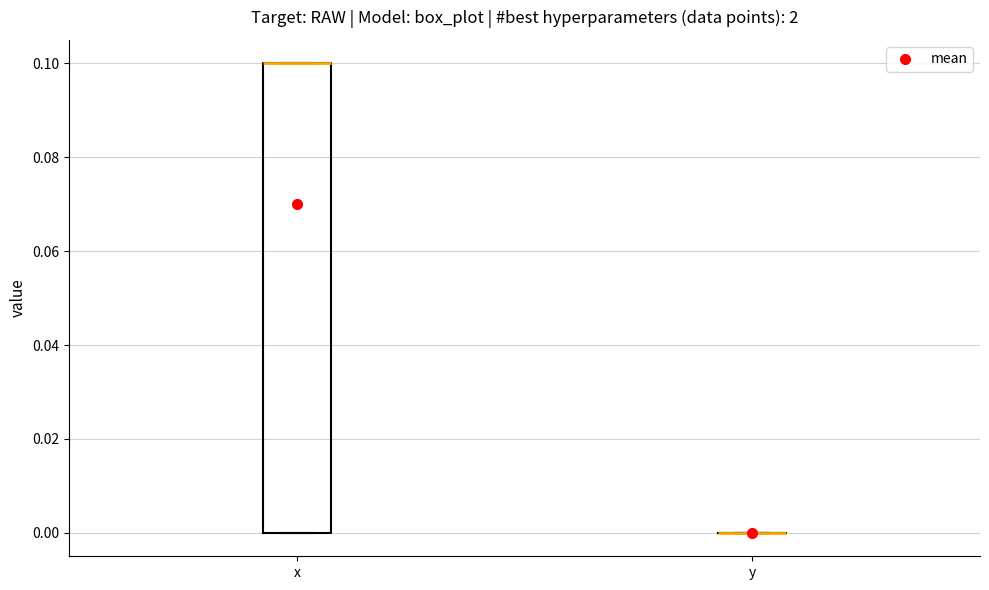

Reading left to right, read every box against the y-axis: the position of its median line, the range the box covers, and the ends of its whiskers. The values are not printed on the chart, so give them approximately, as read against the axis.

x: median 0.1 (drawn on the box's upper edge), box 0.0 to 0.1, whiskers 0.0 to 0.1
y: box collapsed to a line at 0.0, whiskers 0.0 to 0.0